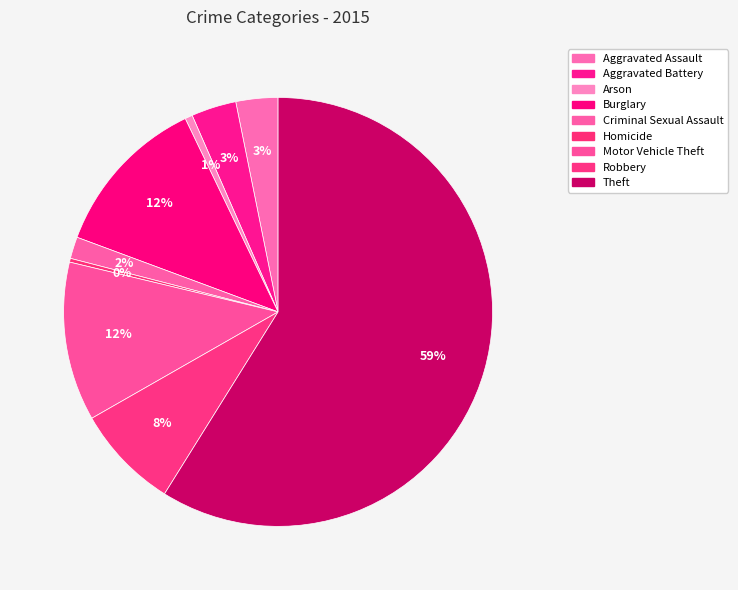

Is there a majority slice in this chart?

Yes